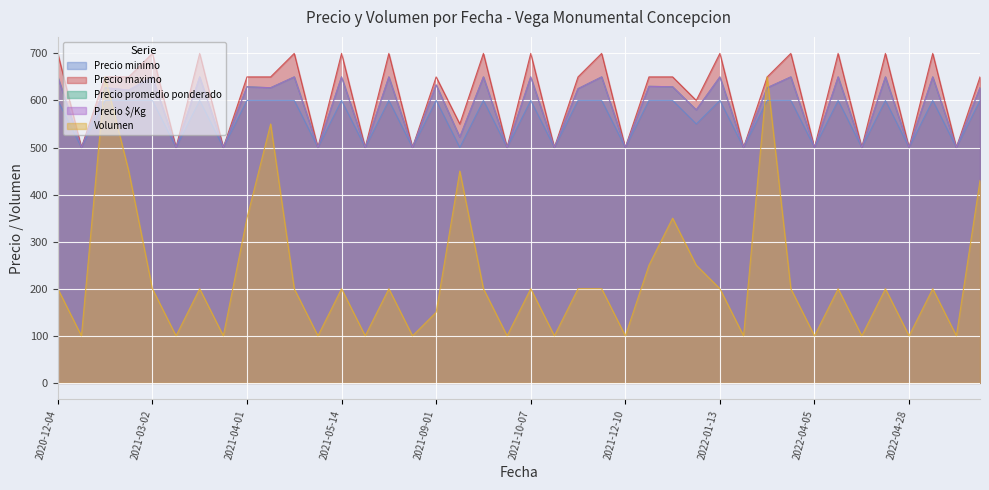

Between 2021-04-01 and 2021-01-01, which is larger?

2021-04-01